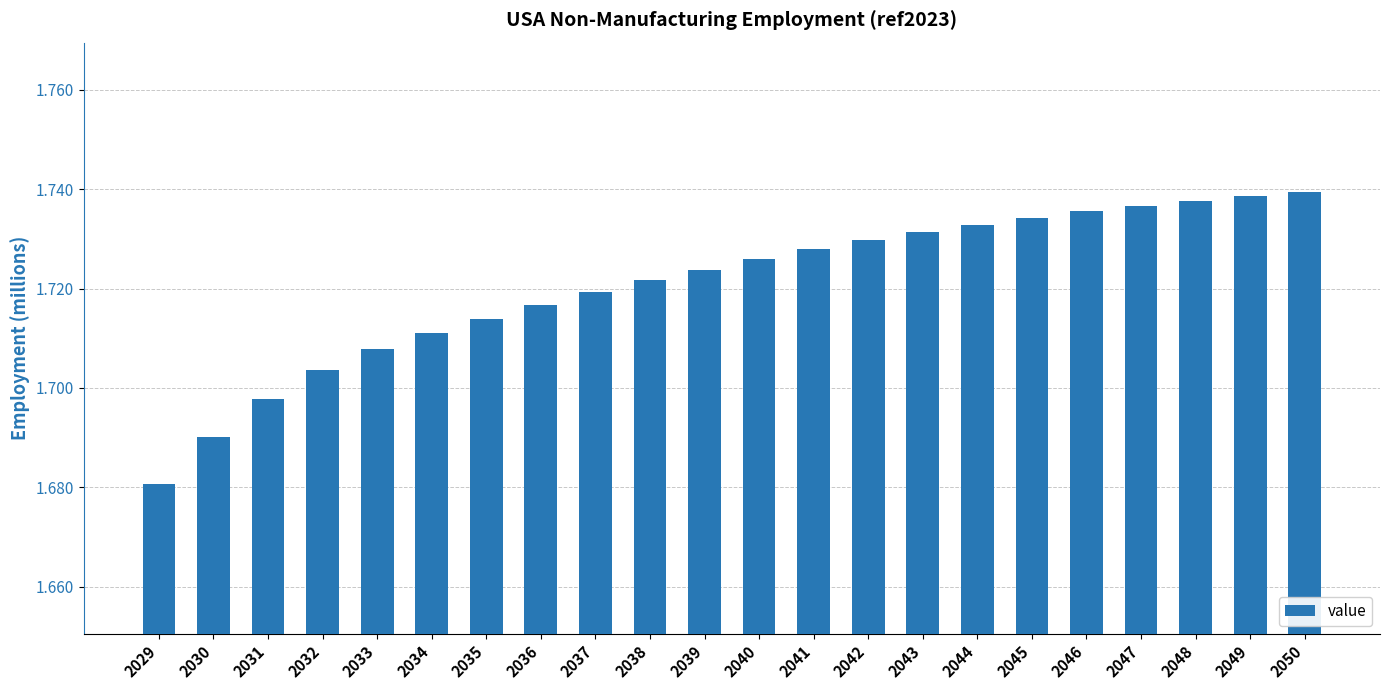

What is the sum of the values at 2046 and 2041?

3.5